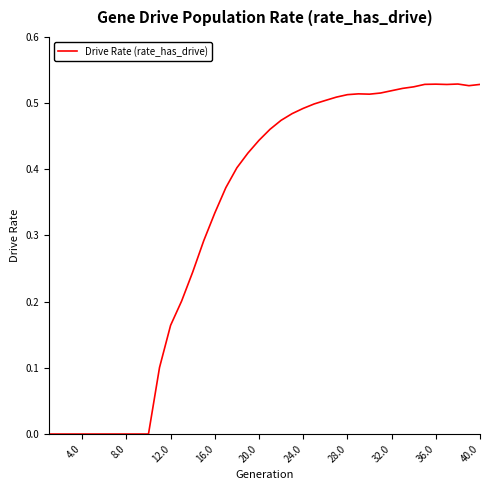

Does the chart display data point markers on the line(s)?

No